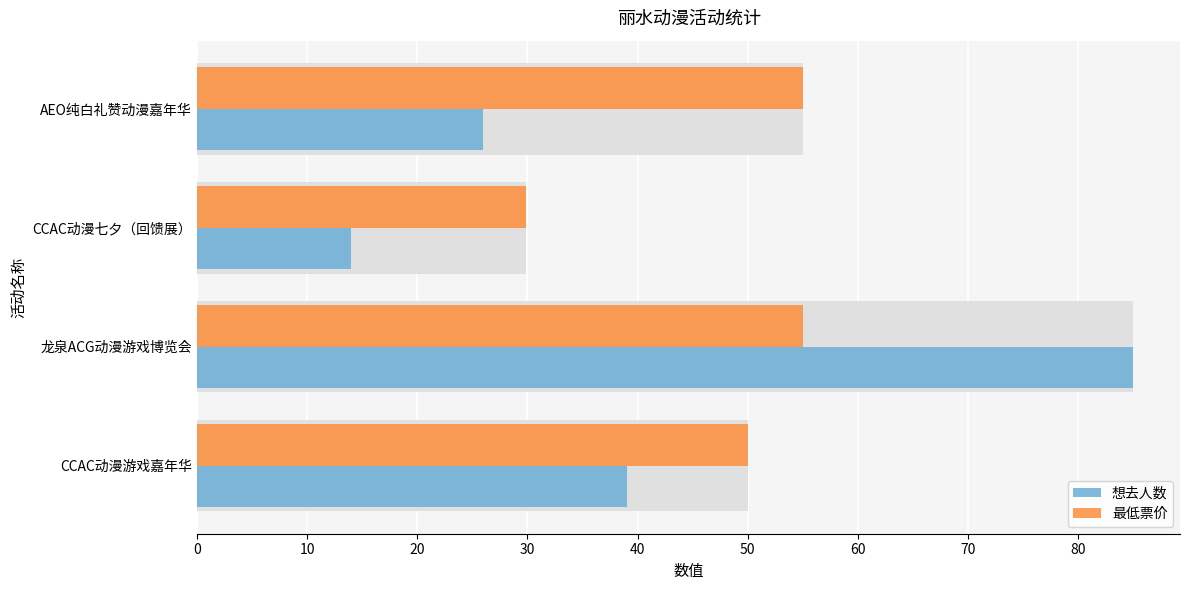

Which has a higher value, CCAC动漫游戏嘉年华 or 龙泉ACG动漫游戏博览会?

龙泉ACG动漫游戏博览会